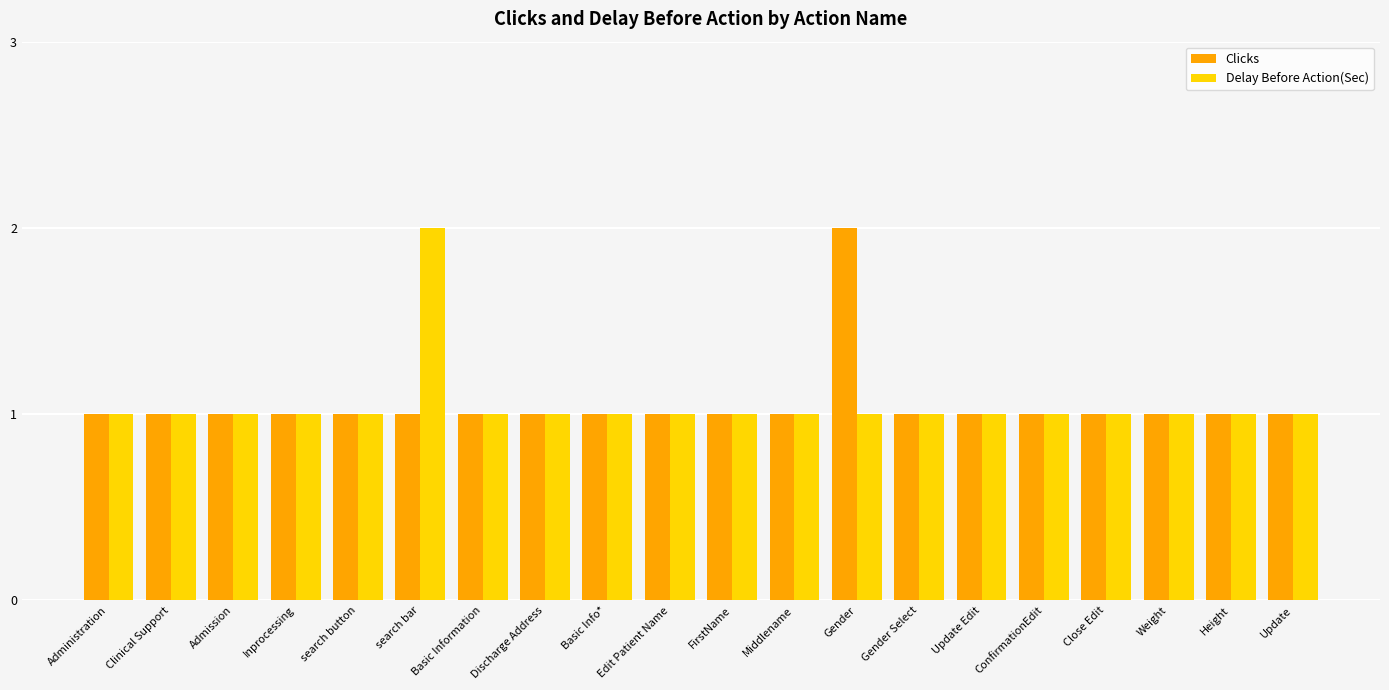

True or false: Clicks has a value of 2 at Gender.

True